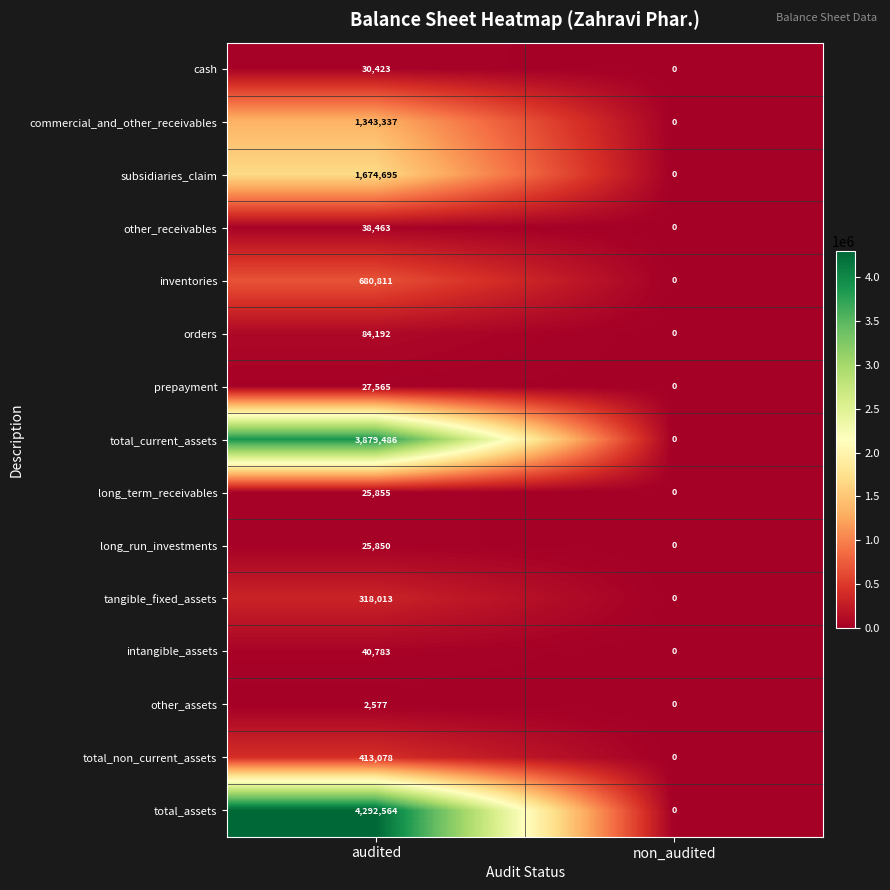

Read the other_receivables value at audited, to the nearest 100.

38500